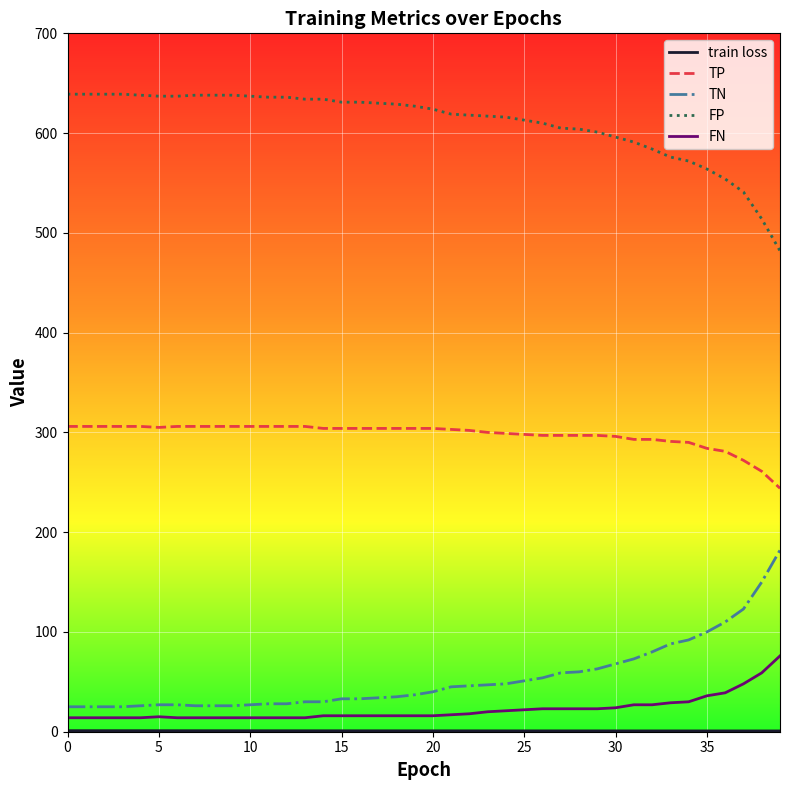

True or false: FN and FP cross at least once.

False